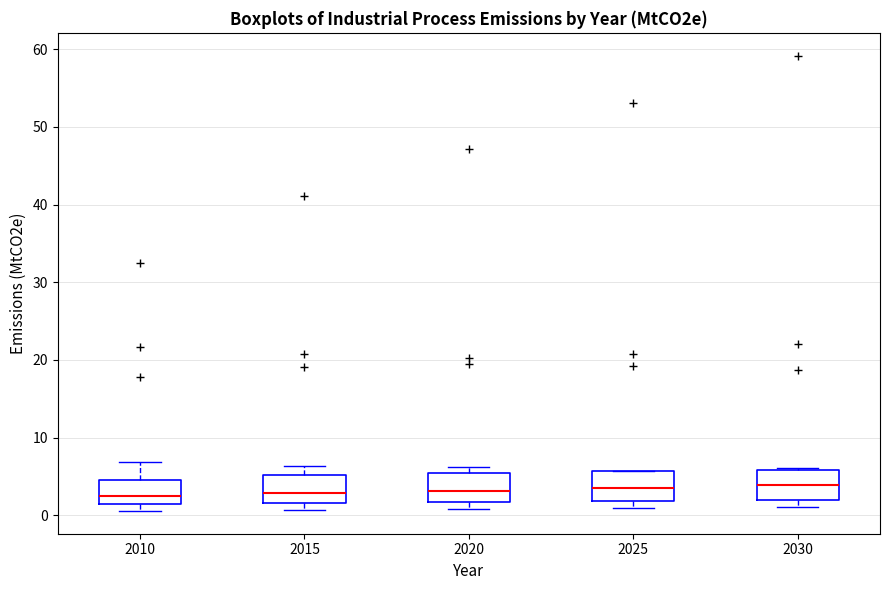

Reading left to right, transcribe this box plot: for each box, give where its median line is, the range the box spans, and where its two whiskers end, as read against the y-axis. The values are not printed on the chart, so give them approximately, as read against the axis.

2010: median 3, box 1 to 5, whiskers 1 (just below the box's lower edge) to 7
2015: median 3, box 2 to 5, whiskers 1 to 6
2020: median 3, box 2 to 5, whiskers 1 to 6
2025: median 4, box 2 to 6, whiskers 1 to 6
2030: median 4, box 2 to 6, whiskers 1 to 6